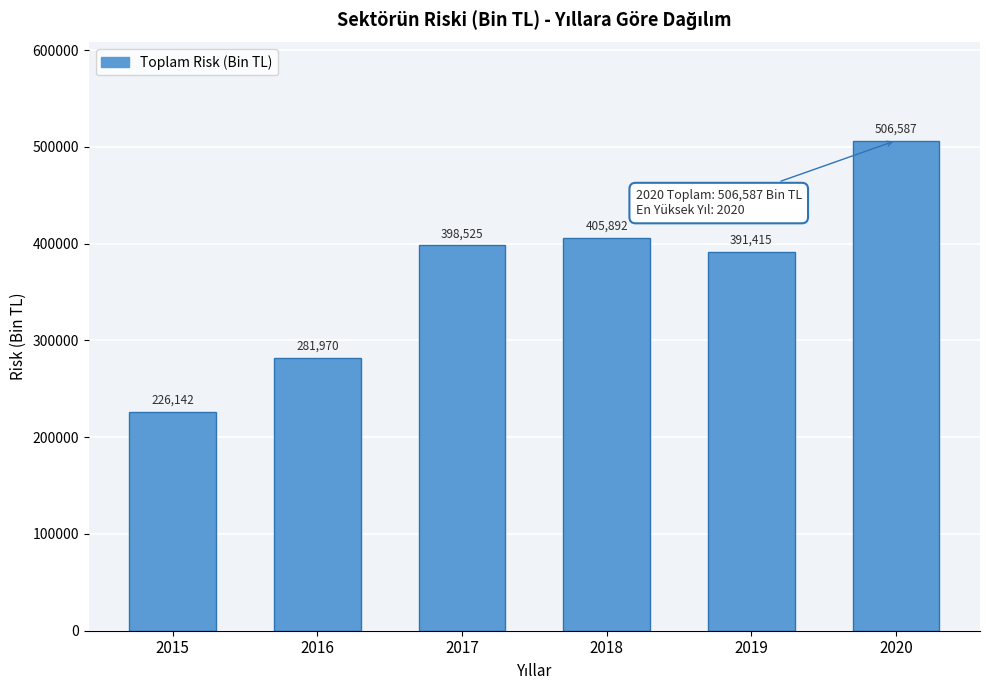

What is the greatest value displayed?

506586.9